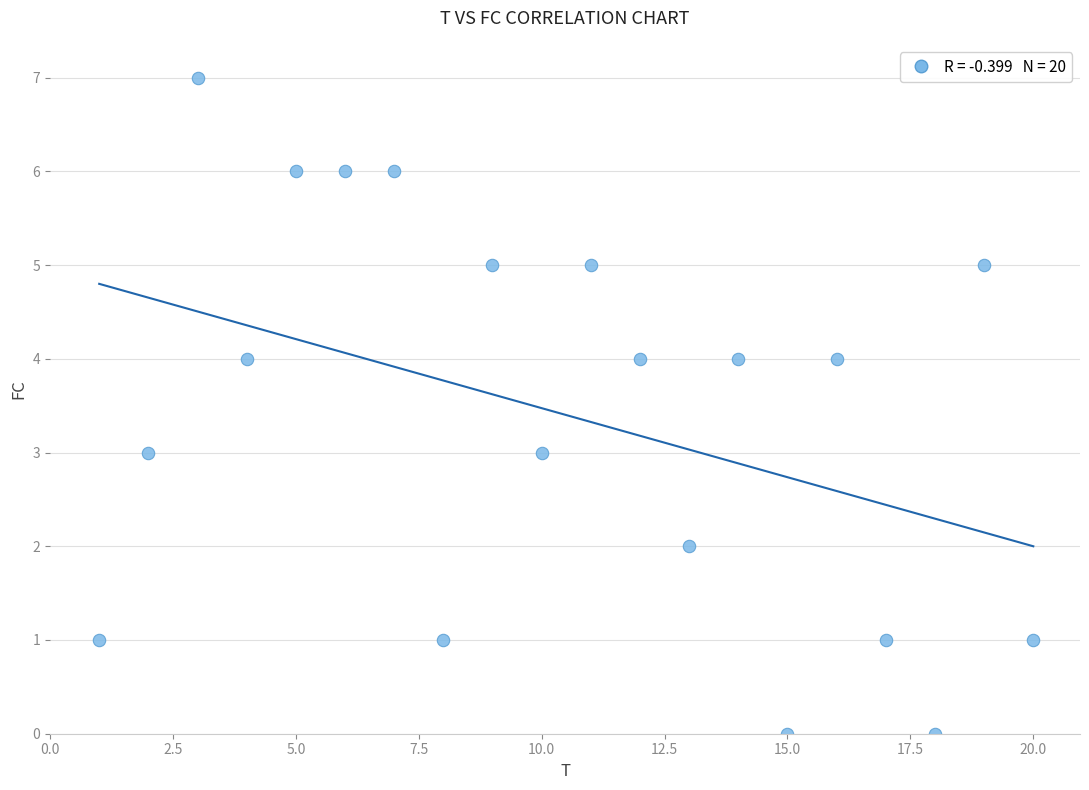

What is the range of X values (max minus min)?

19